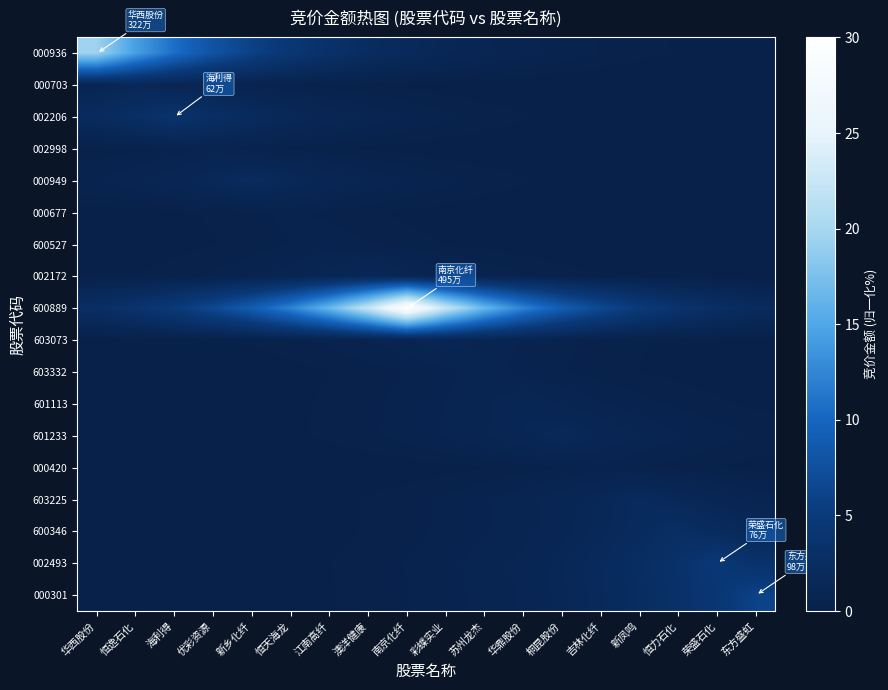

At which category does the chart reach its minimum across all series?

东方盛虹